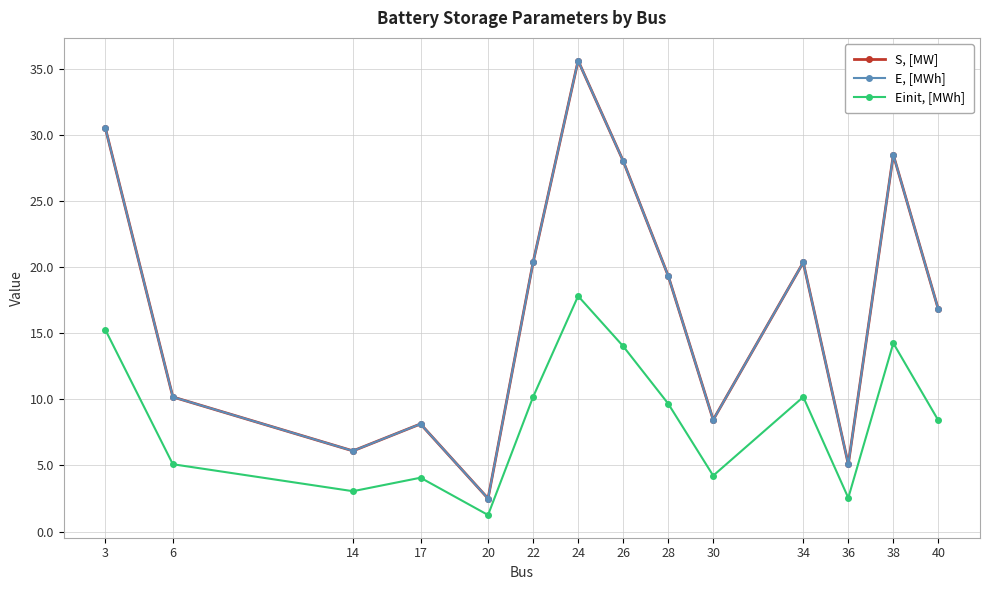

What is the difference between the maximum and minimum values in the Einit, [MWh] series?

16.6